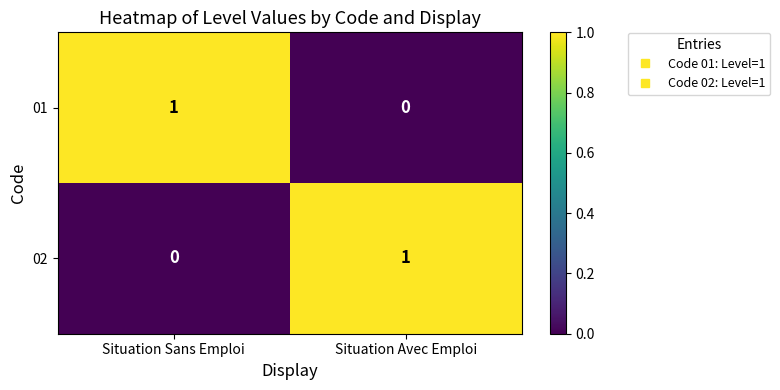

Reading left to right, list all the values displayed in this chart.

01: 1	0
02: 0	1